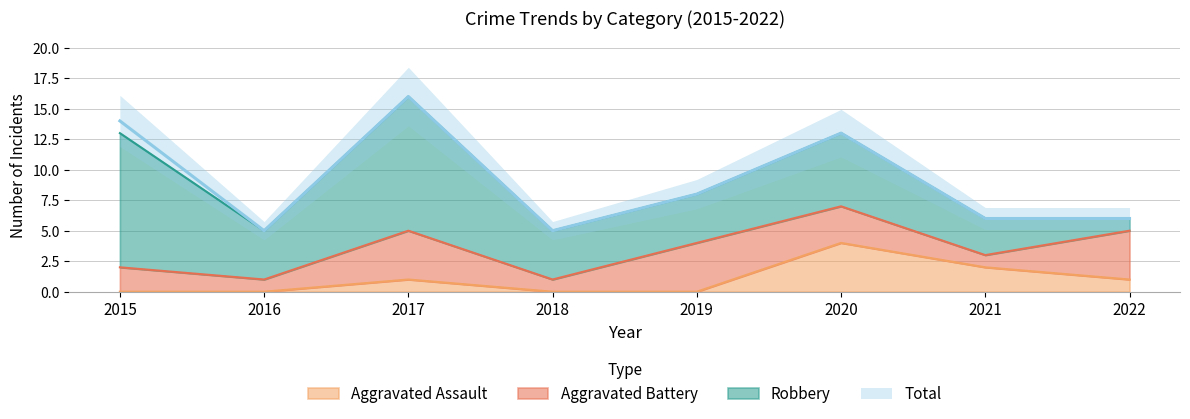

The value of Aggravated Assault at 2018 is 0. True or false?

True